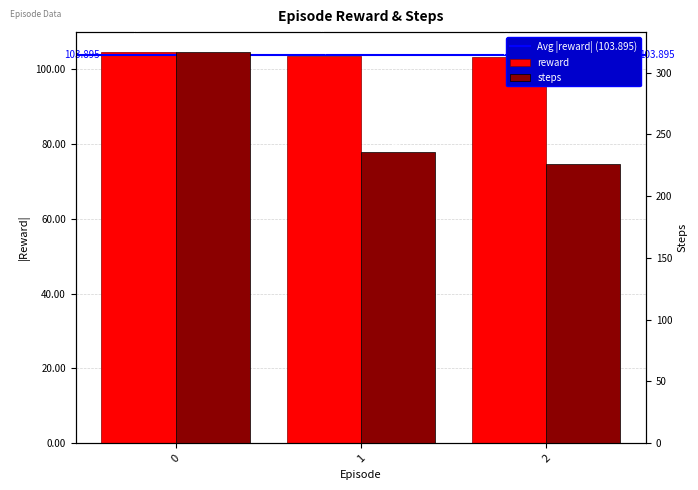

What is the sum of the steps values at 0 and 1?

553.0